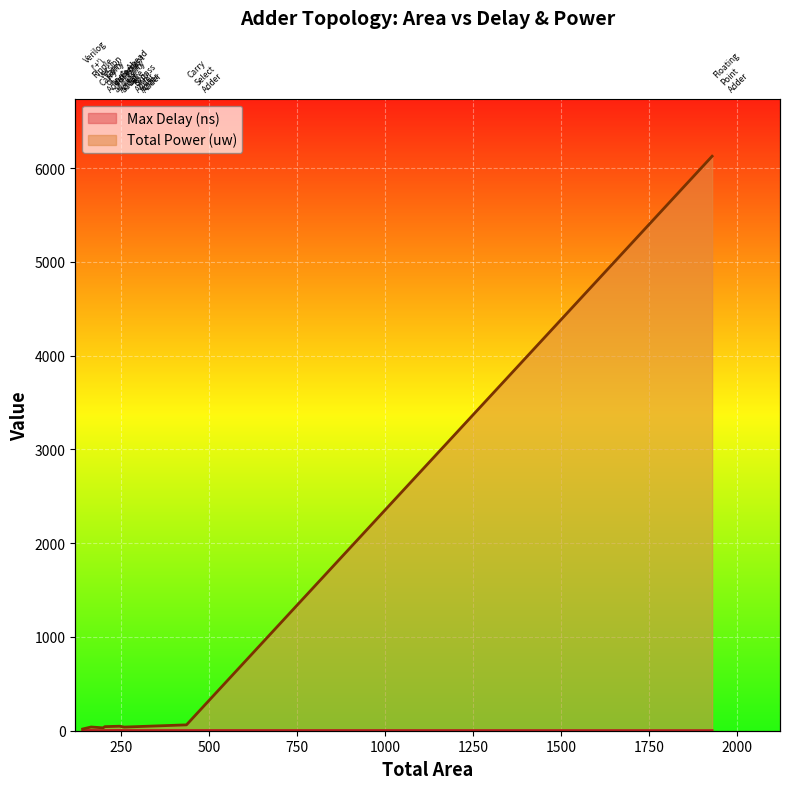

What is the difference between the values at Ripple Carry Adder and Verilog ('+') version of adders?

21.5